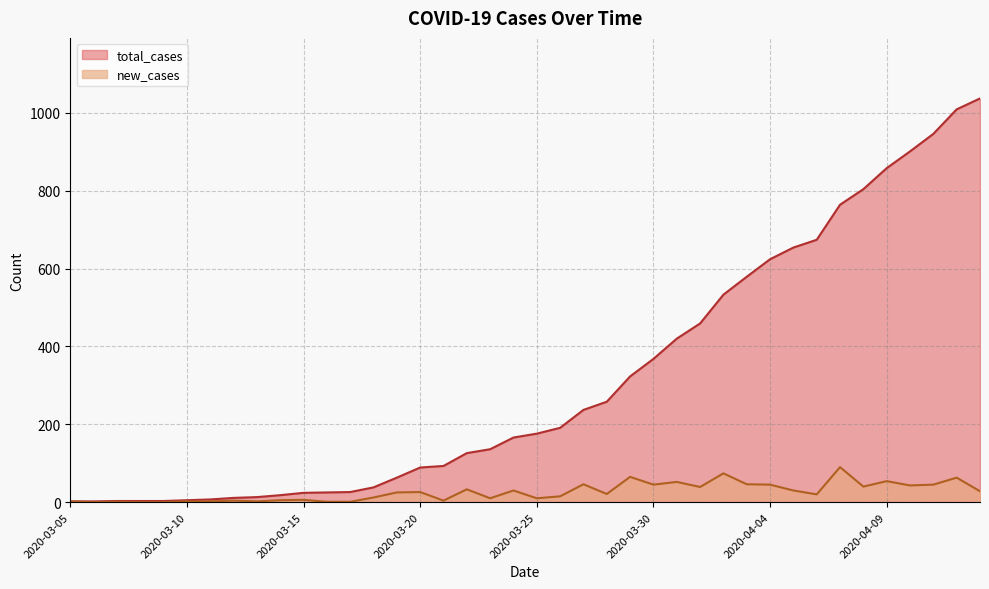

What is the difference between the maximum and minimum values in the total_cases series?

1035